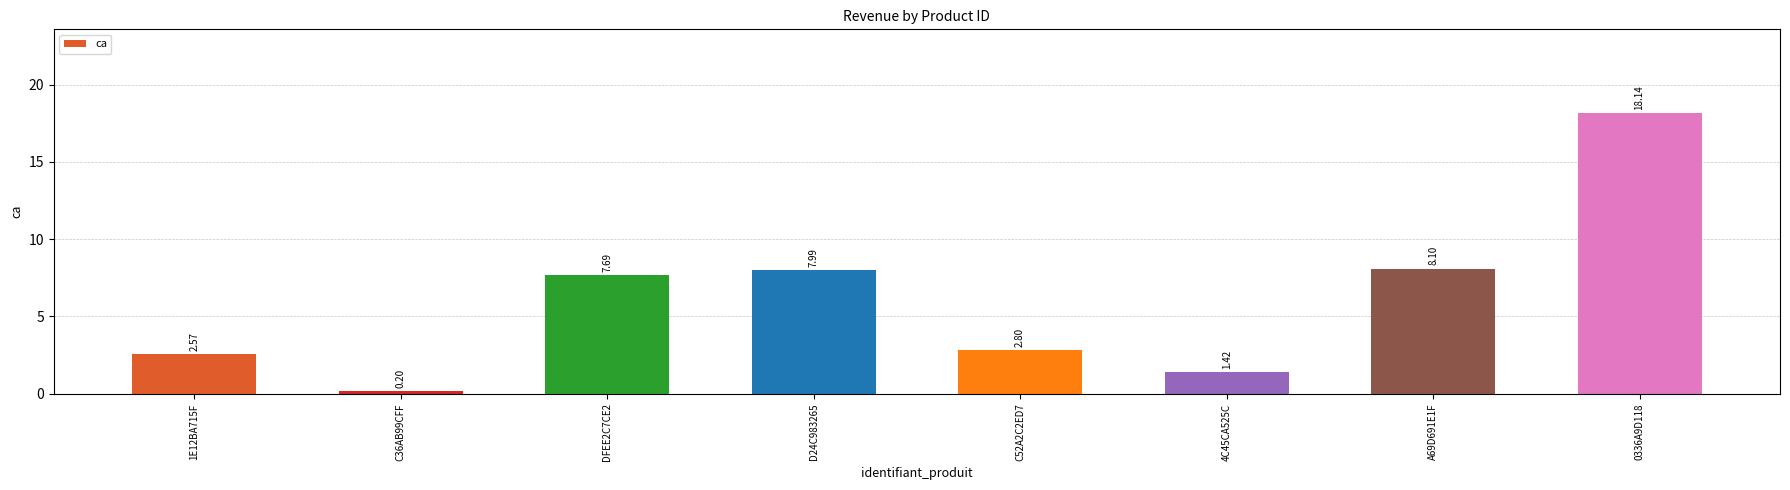

The chart shows a value of 4.9 at C52A2C2ED7. True or false?

False